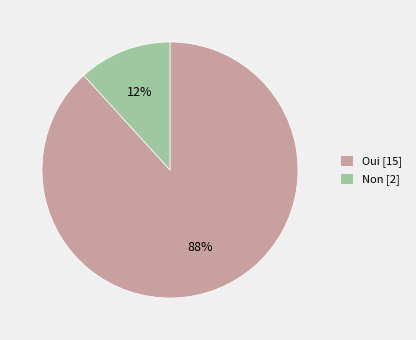

To the nearest percent, what is the average slice percentage?

50%